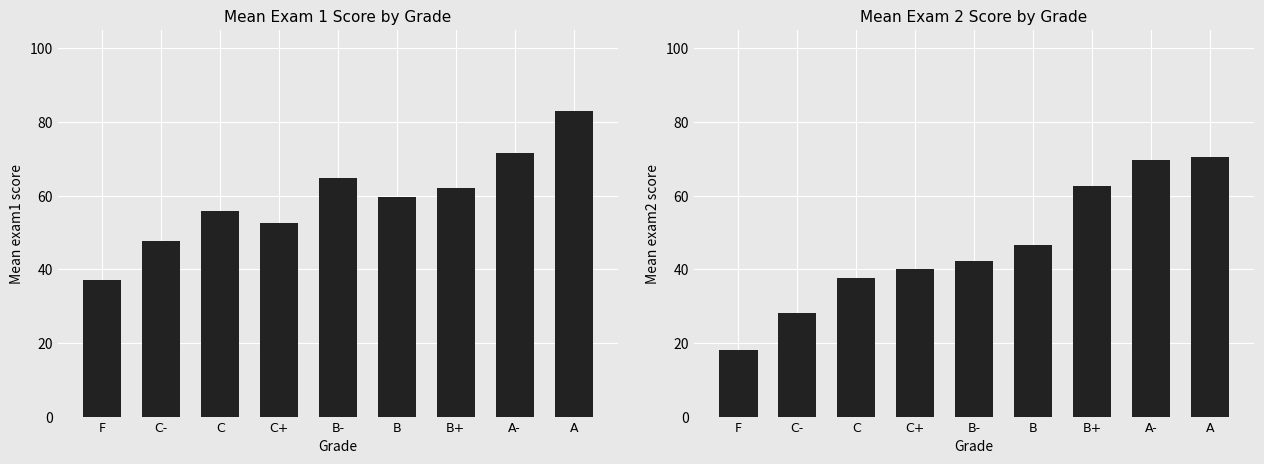

How many groups of bars are there?

9